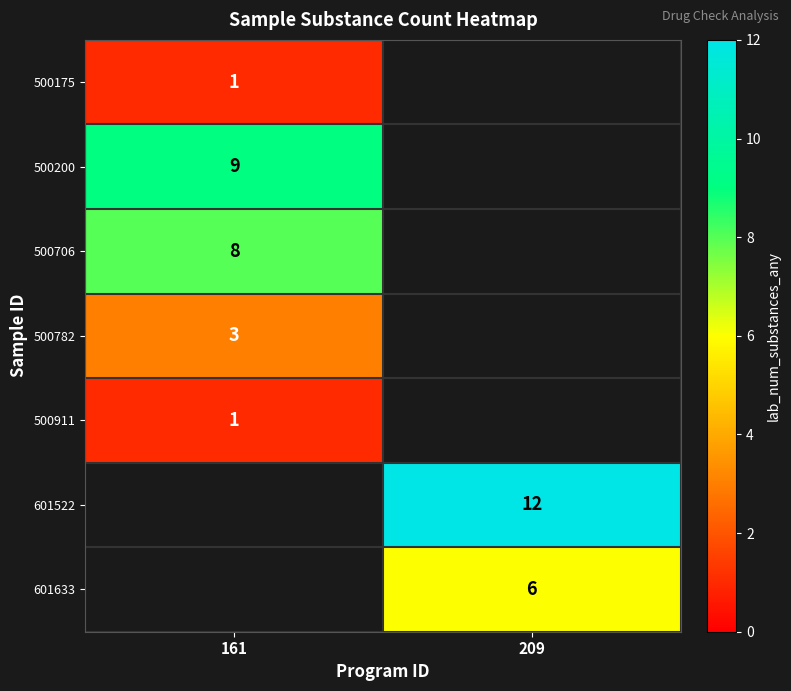

The value of 601522 at 209 is 12. True or false?

True